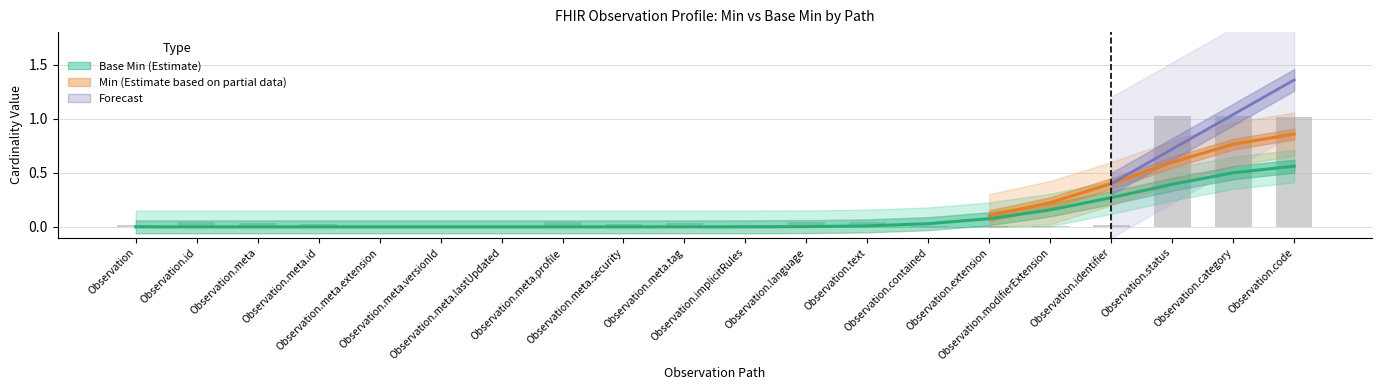

What is the label of the 4th bar from the left?

Observation.meta.id